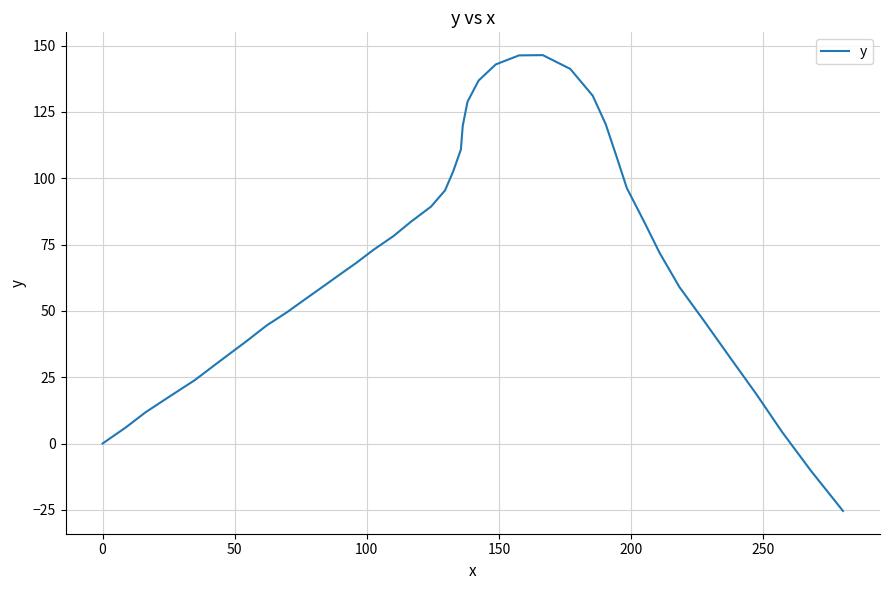

What is the minimum value shown in the chart?

-25.4